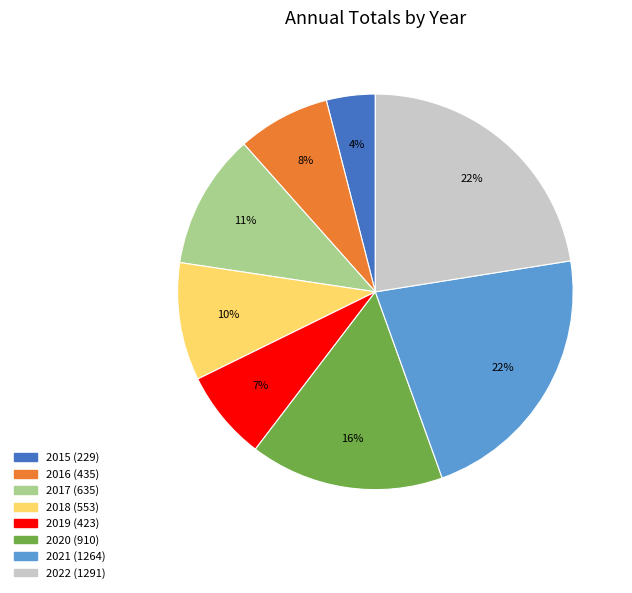

The 2021 slice represents 27% of the pie. True or false?

False